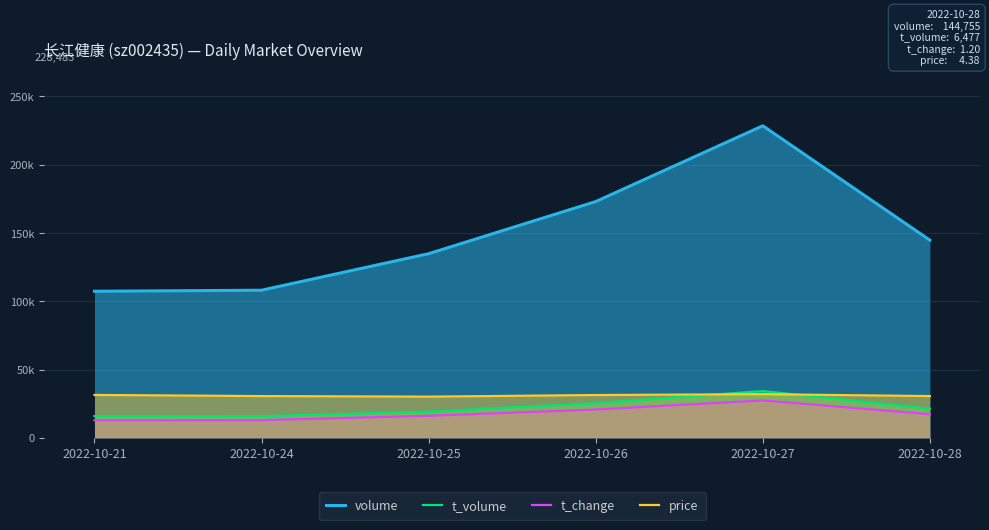

Which label corresponds to the smallest value in the chart?

2022-10-21